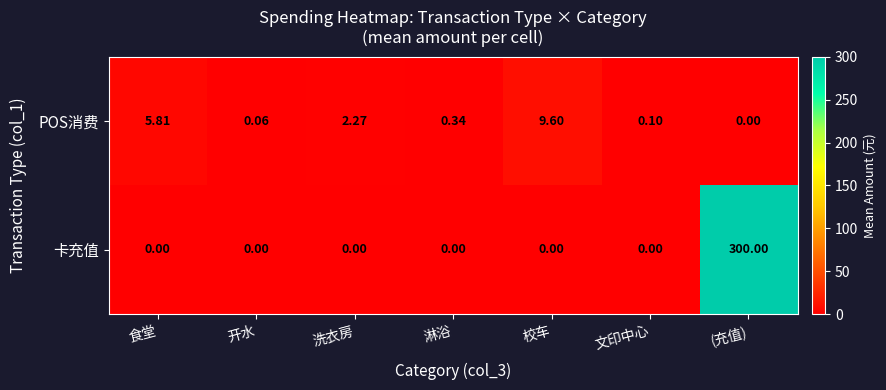

At which category is the sum across all series the highest?

(充值)